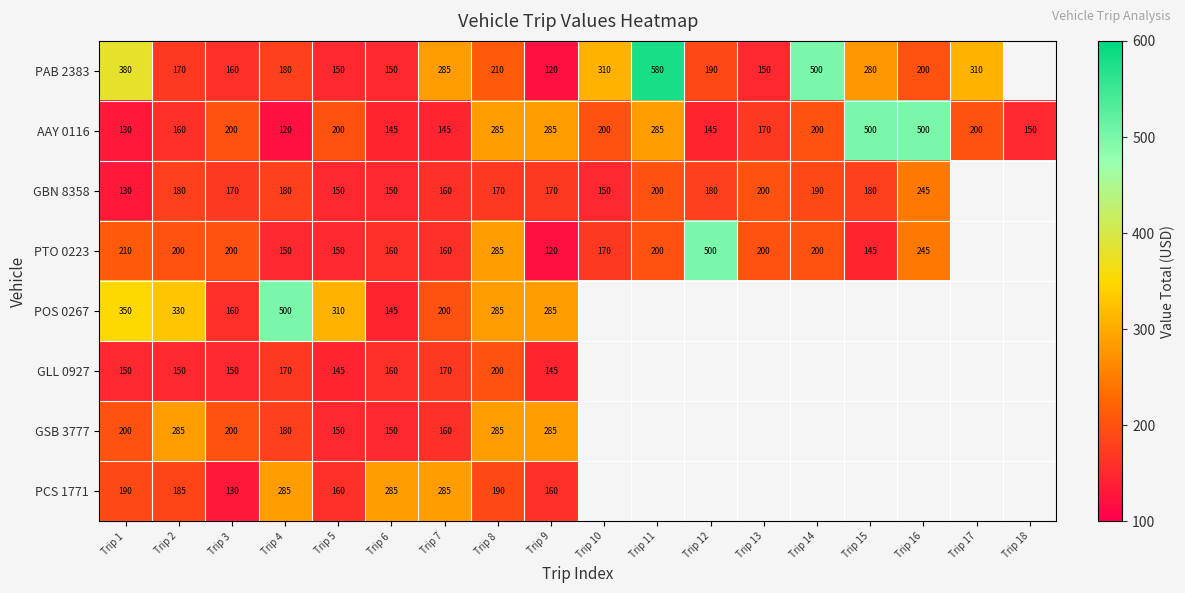

The value of AAY 0116 at Trip 15 is 500. True or false?

True